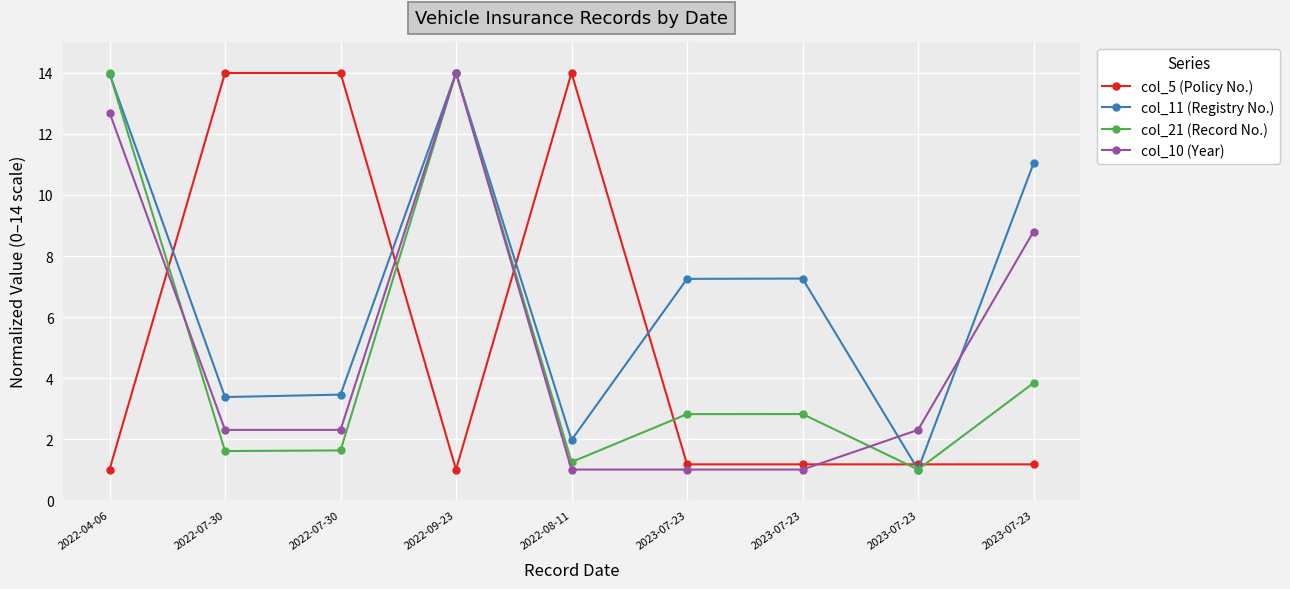

What is the difference between the col_21 (Record No.) values at 2023-07-23 and 2022-04-06?

11.2